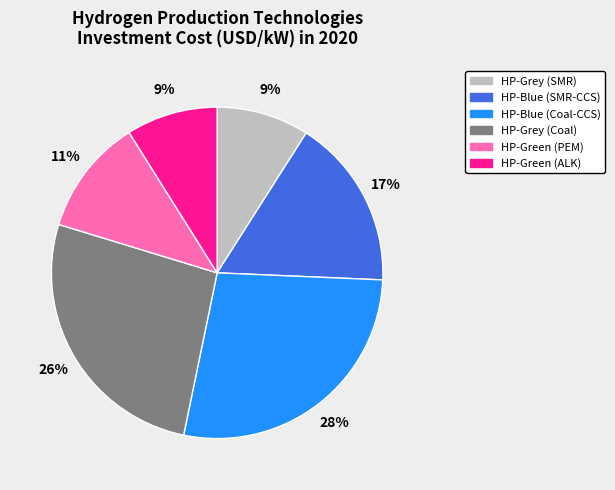

Is it true that HP-Grey (Coal) is 20% of the pie?

False